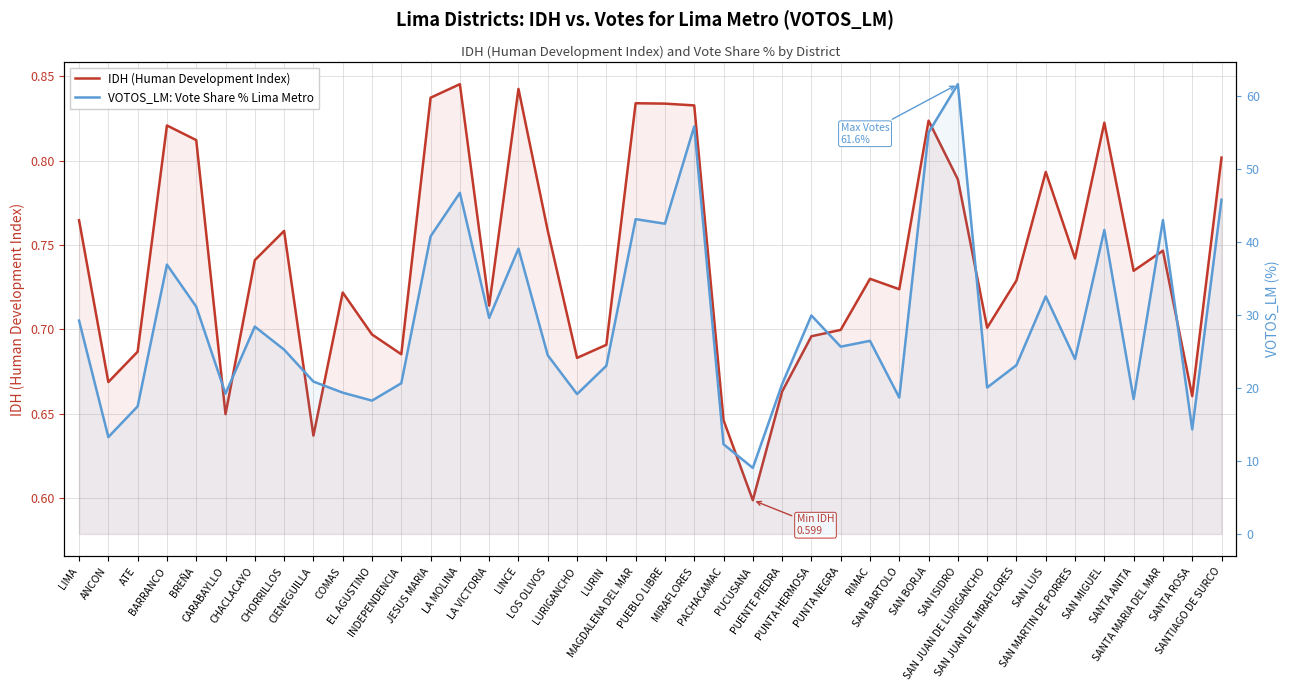

The VOTOS_LM: Vote Share % Lima Metro series shows 19.2 at CARABAYLLO. True or false?

True